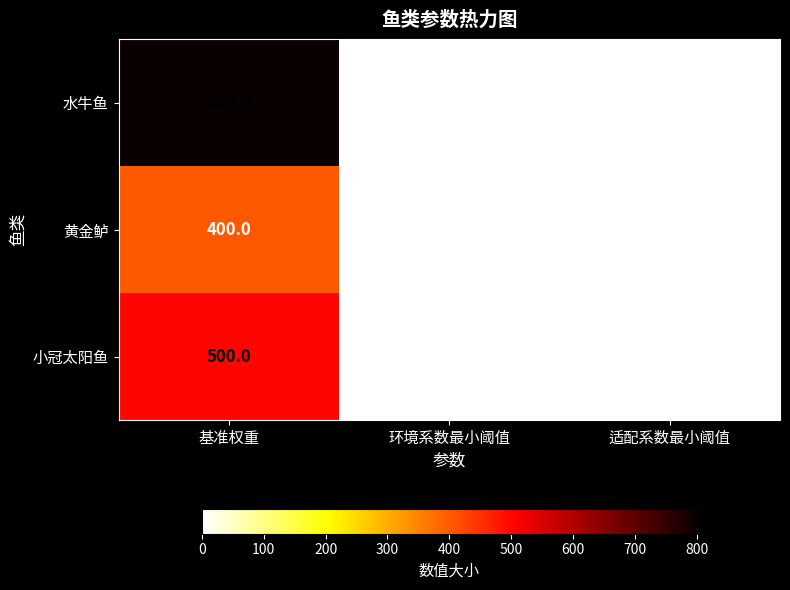

Where is 小冠太阳鱼 nearest to the value 250?

环境系数最小阈值